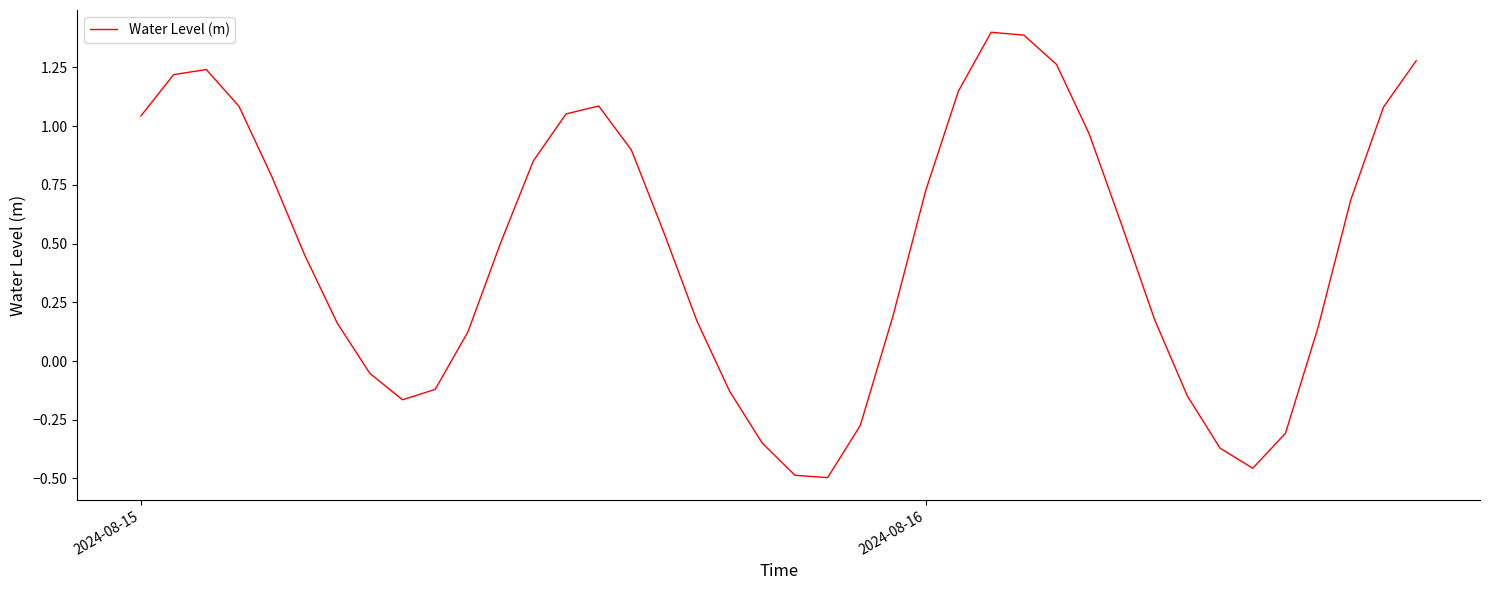

What is the greatest value displayed?

1.4